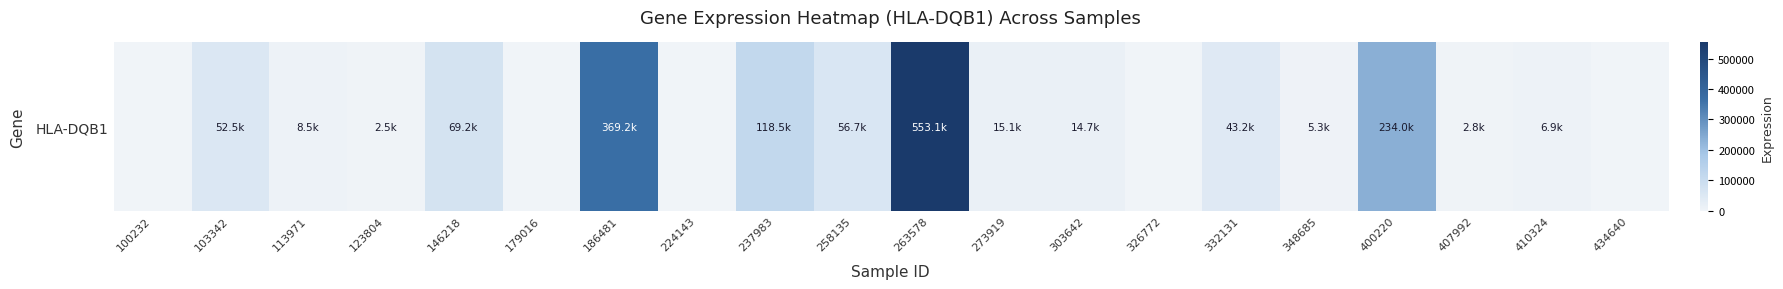

At which label does the data first exceed 14700?

103342